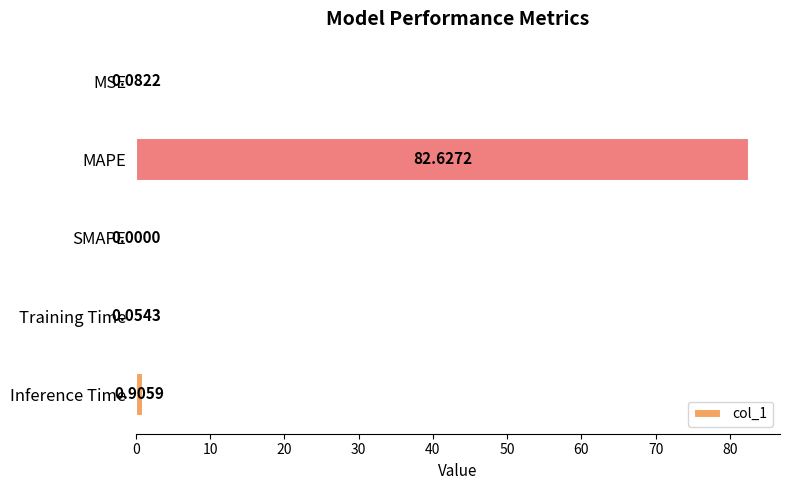

What is the change in value from SMAPE to Inference Time?

+0.9